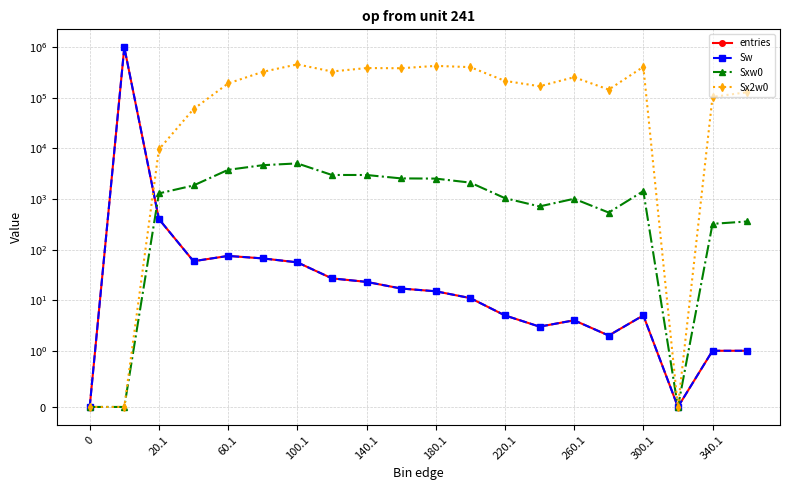

Which series has the largest total across all categories?

Sx2w0